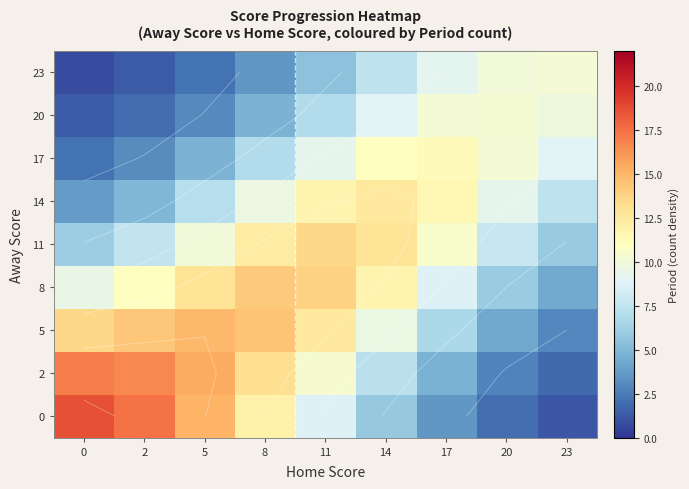

Reading left to right, extract all data points from this chart.

row_0: 0=18.6	2=17.4	5=15.1	8=11.9	11=8.7	14=5.8	17=3.5	20=2.0	23=1.2
row_1: 0=17.0	2=16.6	5=15.4	8=13.2	11=10.3	14=7.3	17=4.7	20=2.8	23=1.9
row_2: 0=13.6	2=14.3	5=14.9	8=14.4	11=12.5	14=9.6	17=6.6	20=4.3	23=3.0
row_3: 0=9.5	2=10.9	5=12.9	8=14.2	11=13.8	14=11.7	17=8.7	20=6.0	23=4.4
row_4: 0=6.1	2=7.6	5=10.0	8=12.3	11=13.5	14=12.8	17=10.5	20=7.8	23=5.9
row_5: 0=3.7	2=4.9	5=7.1	8=9.7	11=11.8	14=12.5	17=11.4	20=9.3	23=7.5
row_6: 0=2.2	2=3.1	5=4.7	8=6.9	11=9.3	14=10.9	17=11.2	20=10.2	23=8.9
row_7: 0=1.3	2=1.9	5=3.1	8=4.8	11=6.9	14=8.9	17=10.2	20=10.3	23=9.8
row_8: 0=0.8	2=1.3	5=2.2	8=3.6	11=5.5	14=7.5	17=9.1	20=10.0	23=10.2